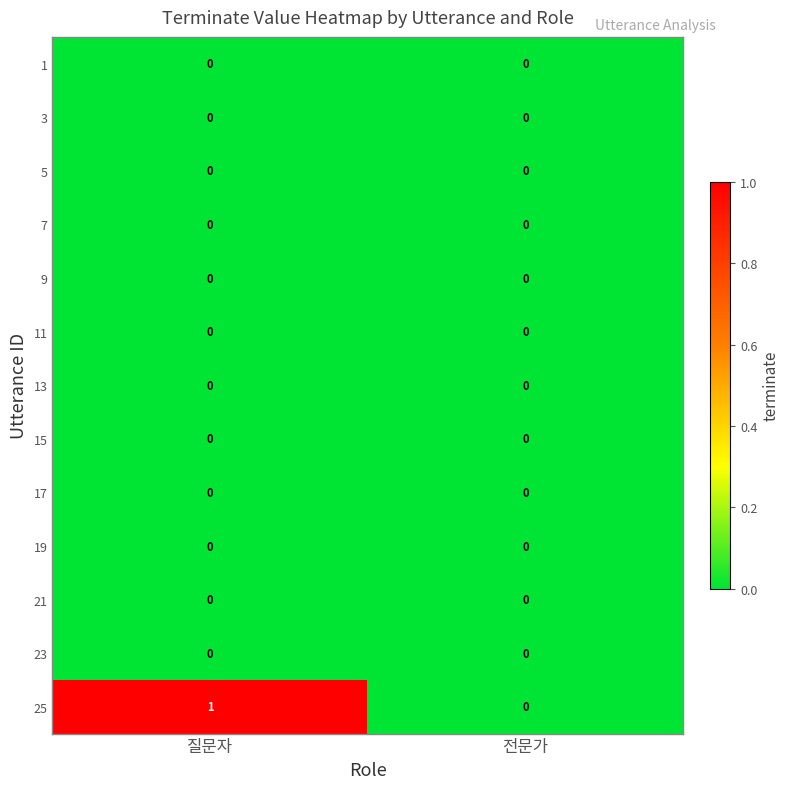

At which category does the chart reach its peak across all series?

질문자